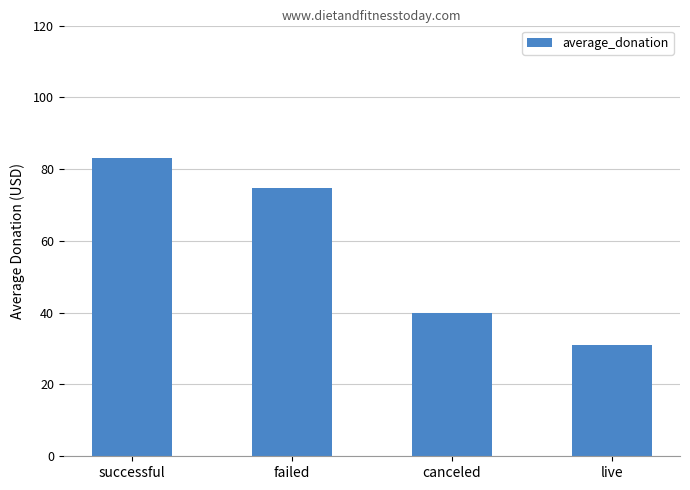

The value at live is 17.4. True or false?

False